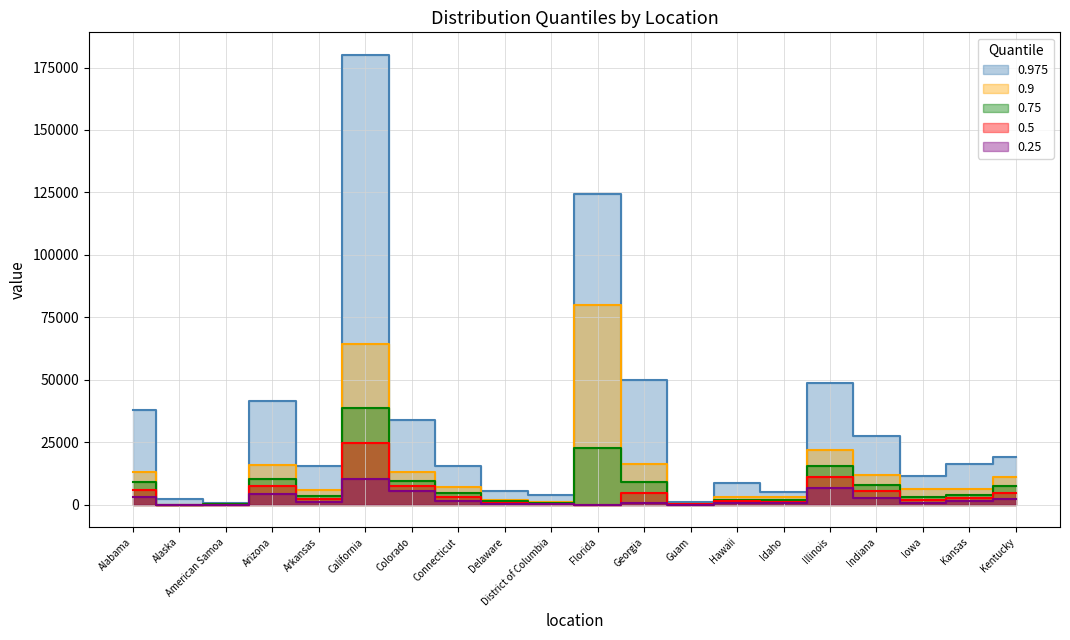

Where is 0.5 nearest to the value 12267?

Illinois